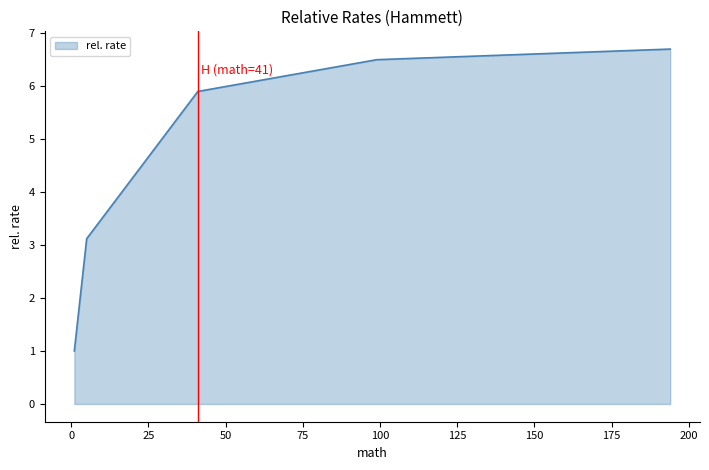

What is the sum of all values?

23.2